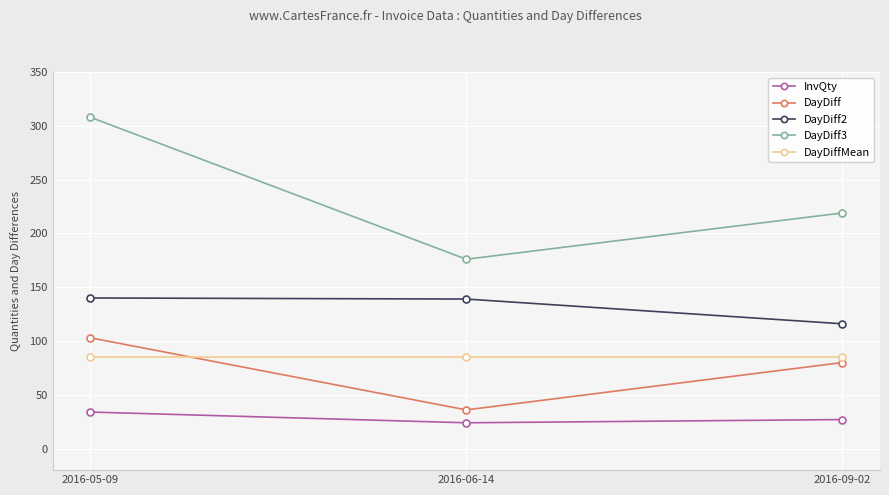

Which series has the largest total across all categories?

DayDiff3